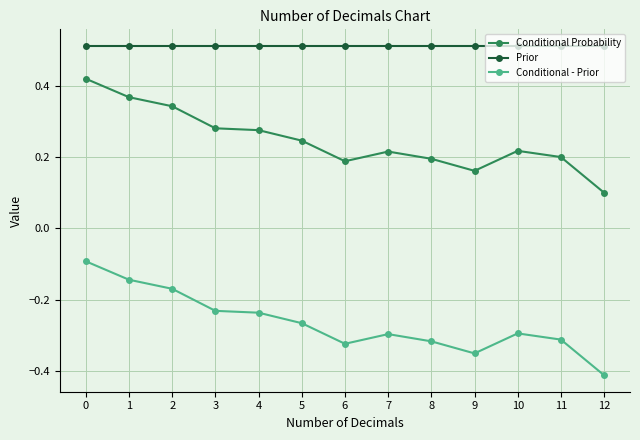

How many Conditional Probability values are between 0 and 1?

13